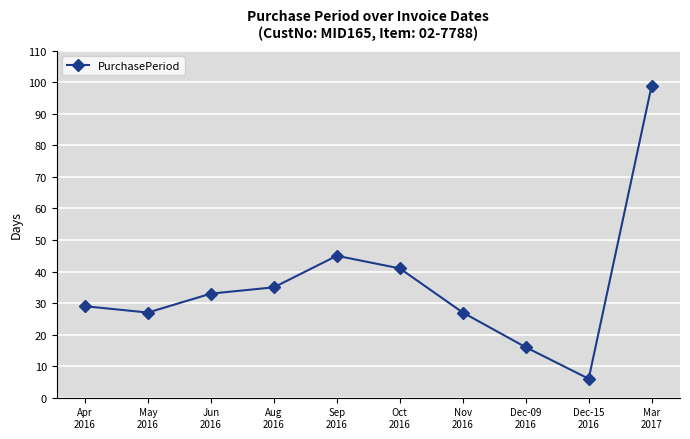

What is the value of the 2nd point from the left?

27